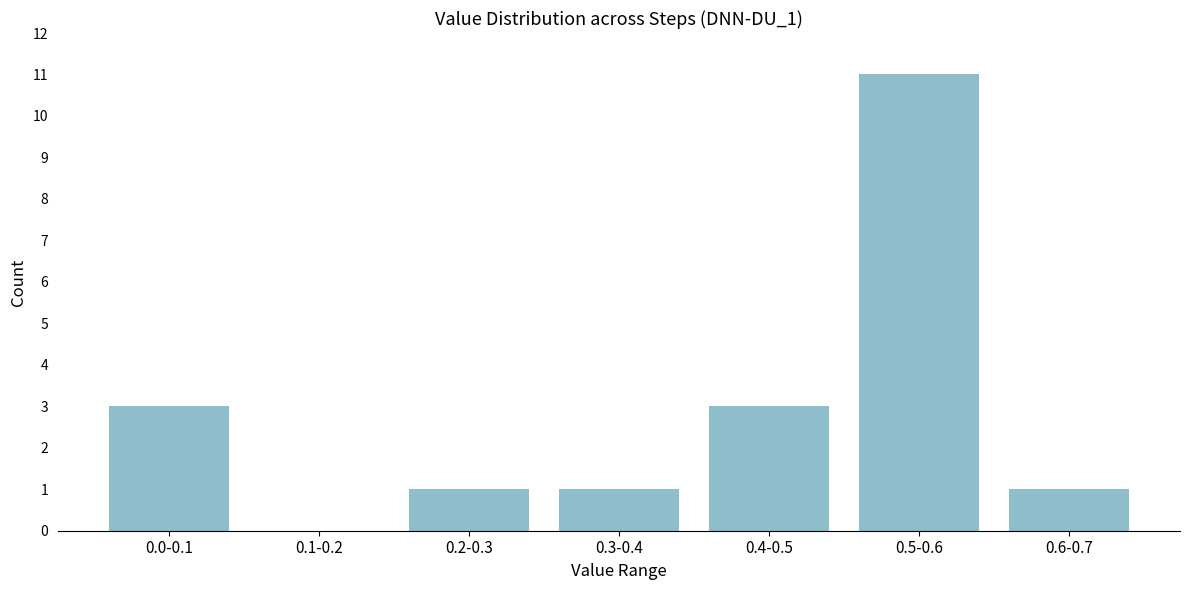

Reading left to right, what are all the values shown in this chart?

0.0-0.1=3	0.1-0.2=0	0.2-0.3=1	0.3-0.4=1	0.4-0.5=3	0.5-0.6=11	0.6-0.7=1